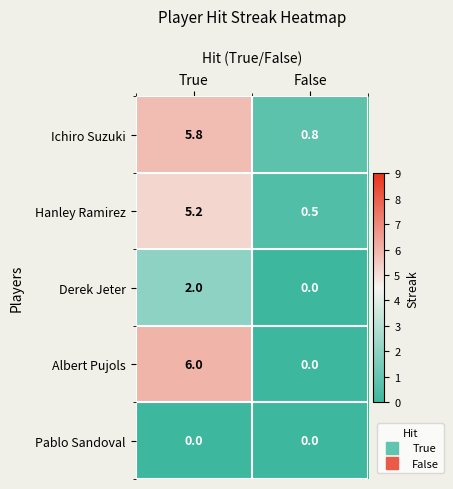

What is the difference between the Ichiro Suzuki values at False and True?

5.0